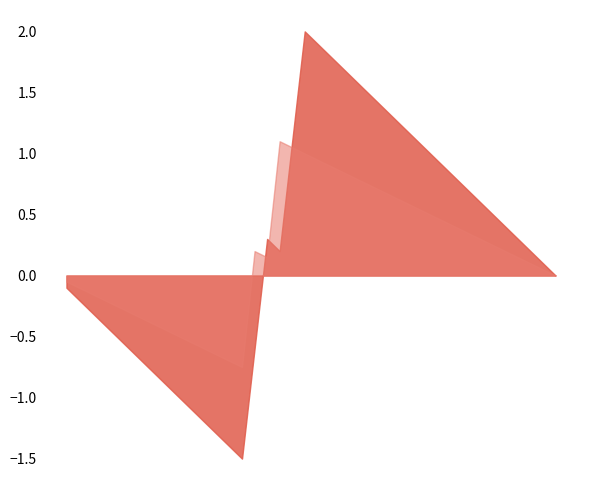

Between 20 and 26, which is larger?

20